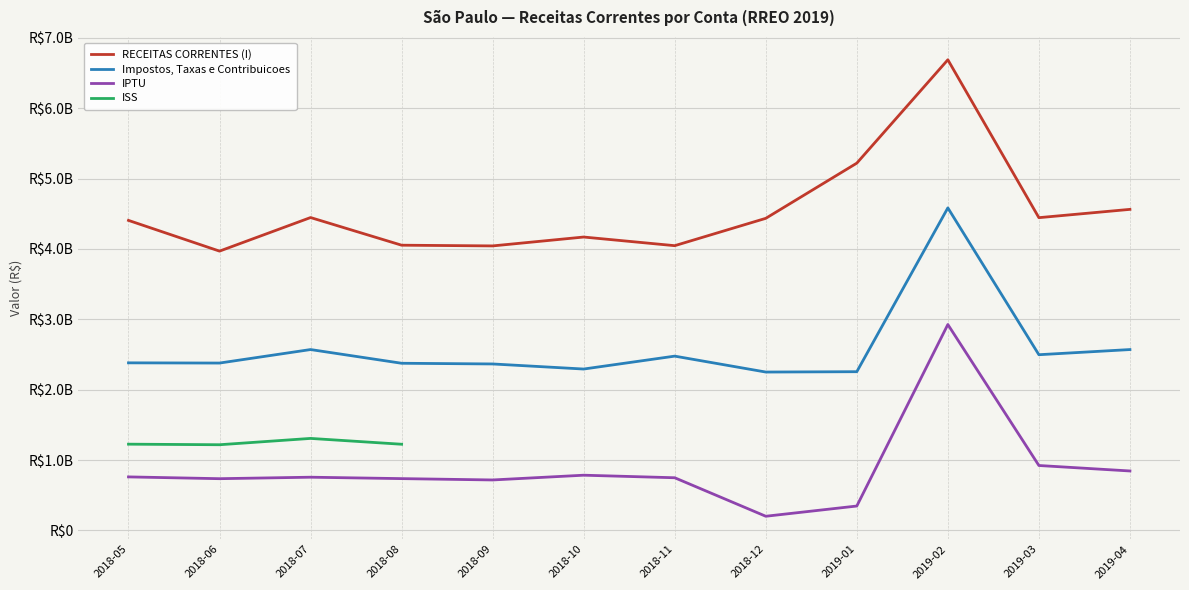

How many series are shown in this chart?

4